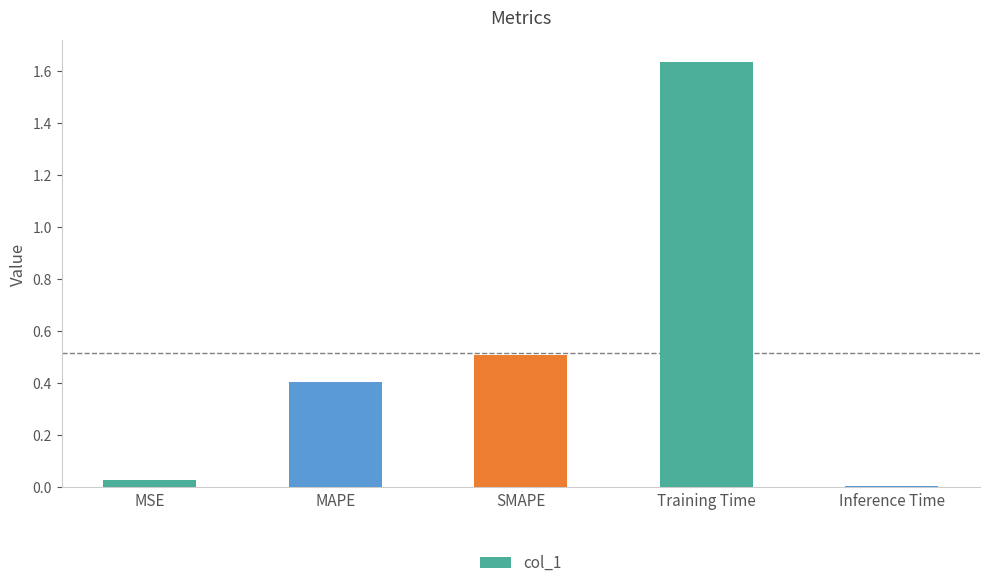

What is the label of the 1st bar from the right?

Inference Time